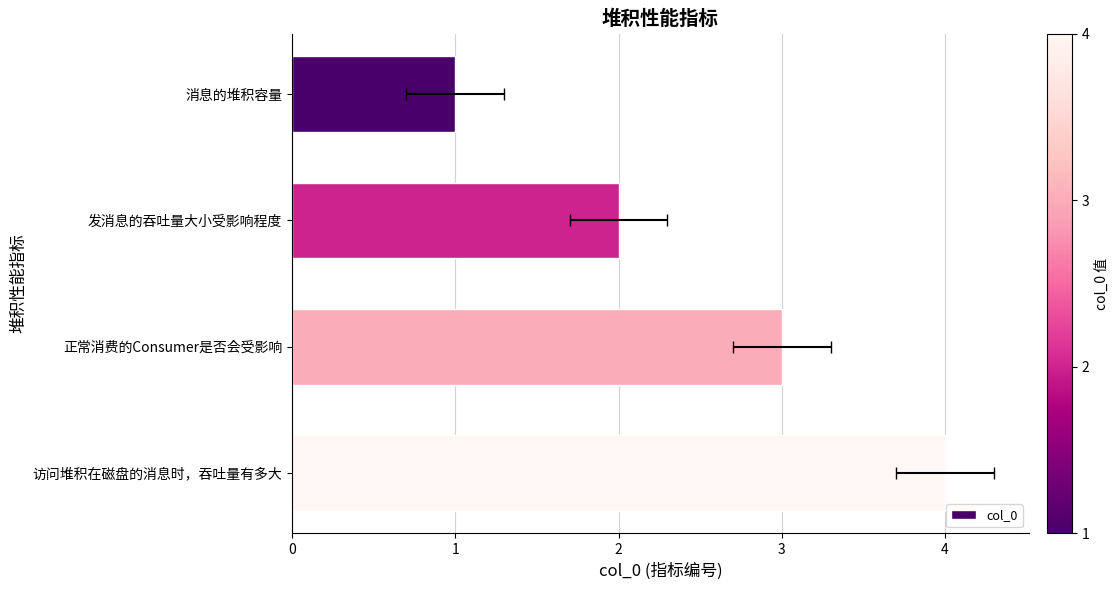

What is the sum of the values at 访问堆积在磁盘的消息时，吞吐量有多大 and 消息的堆积容量?

5